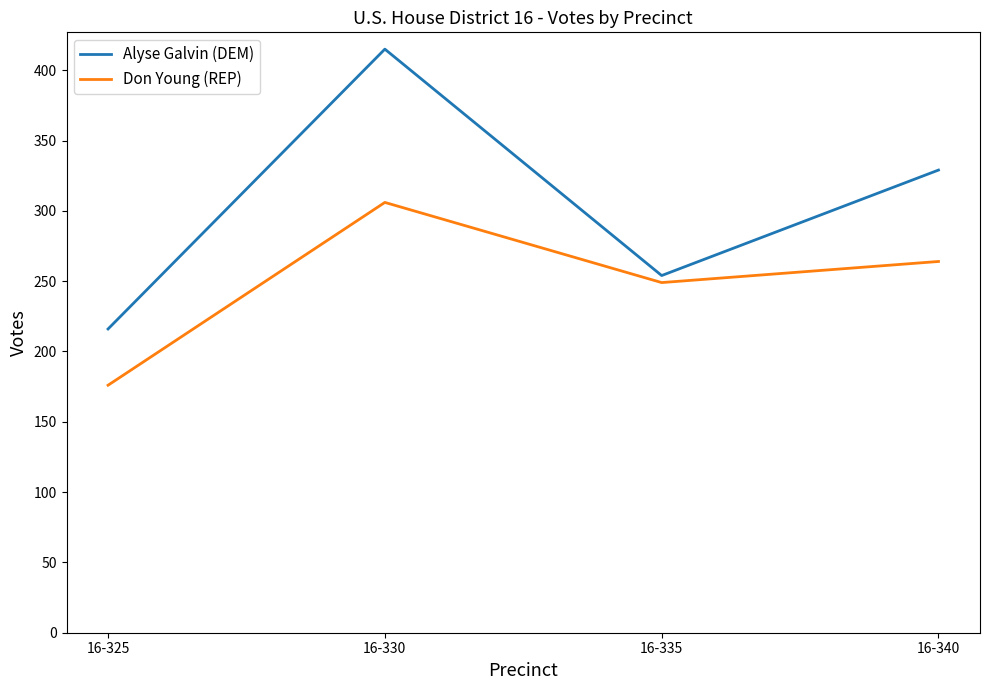

Read the Don Young (REP) value at 16-330.

306